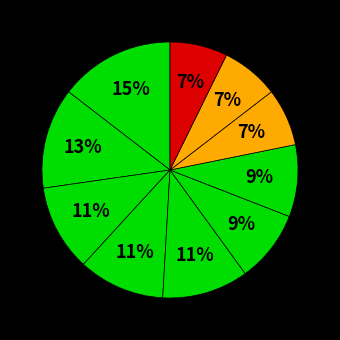

Count the number of slices in the pie.

10